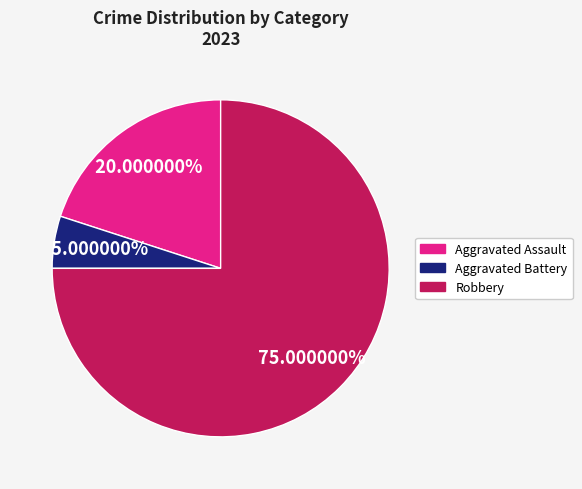

What portion of the pie excludes Aggravated Assault?

80.0%